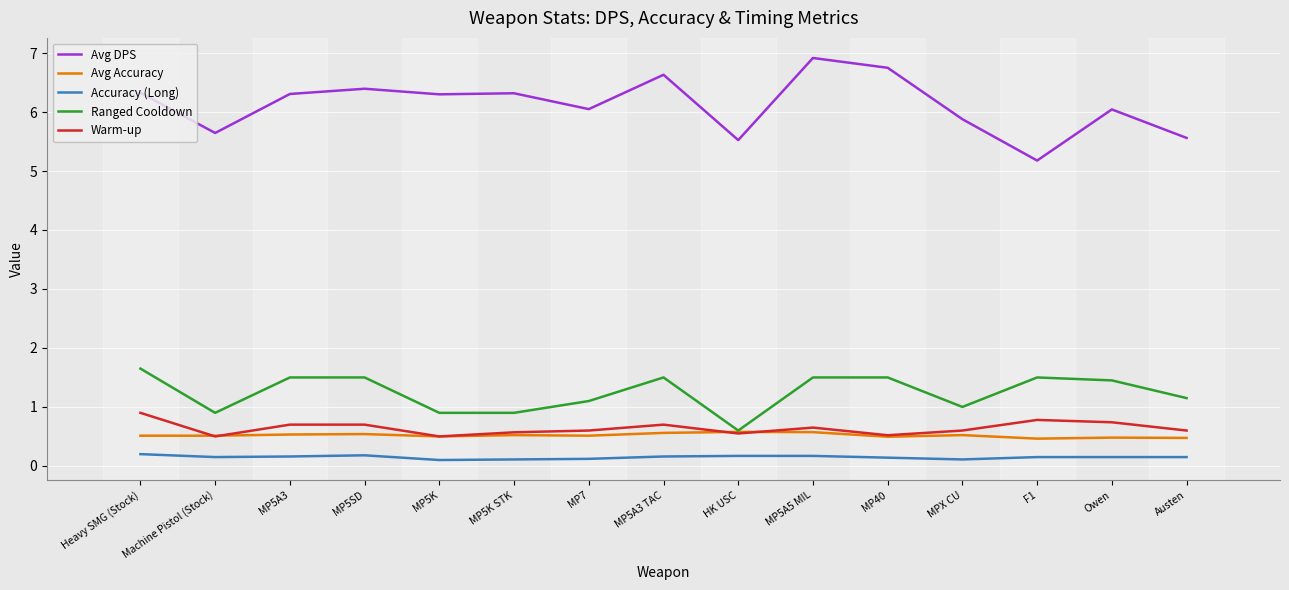

What is the maximum value for Avg DPS?

6.9